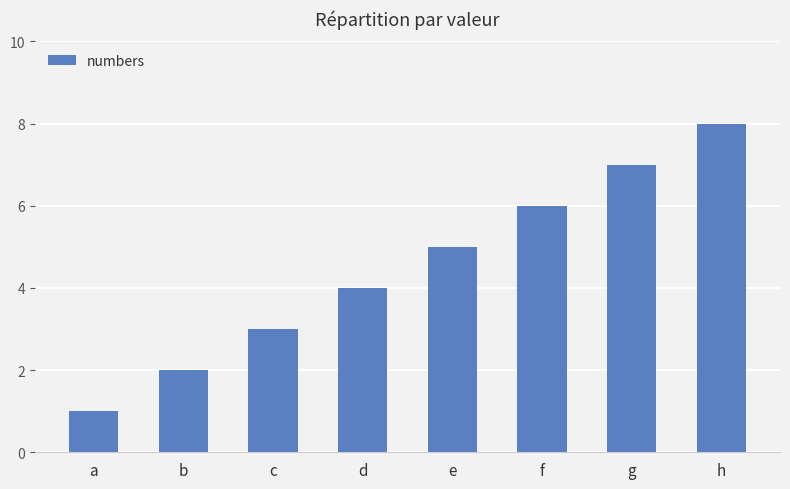

What is the difference between the second highest and minimum values?

6